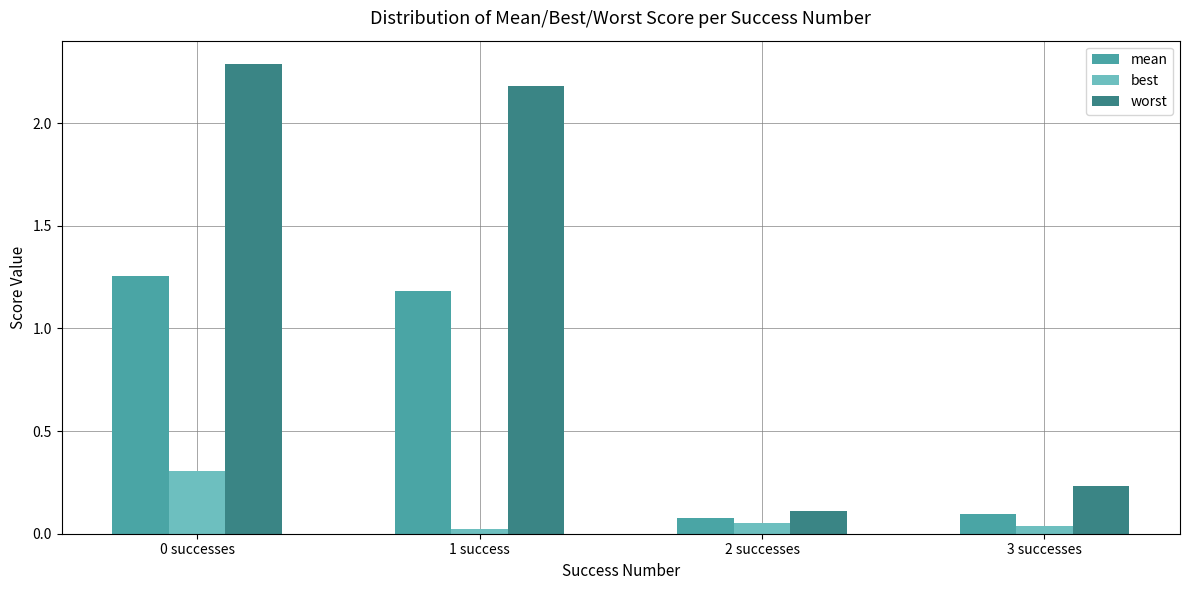

What is the maximum value for worst?

2.3